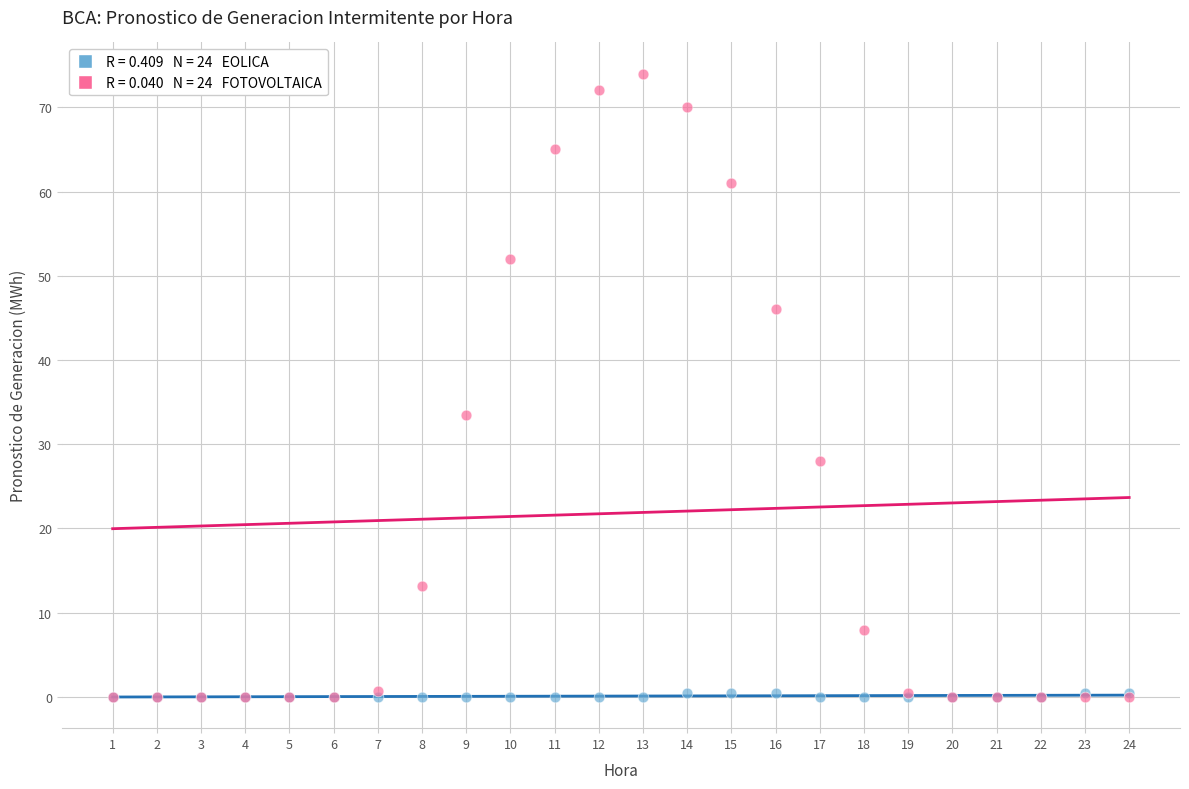

Across all series, what Y value is closest to 37?

33.4